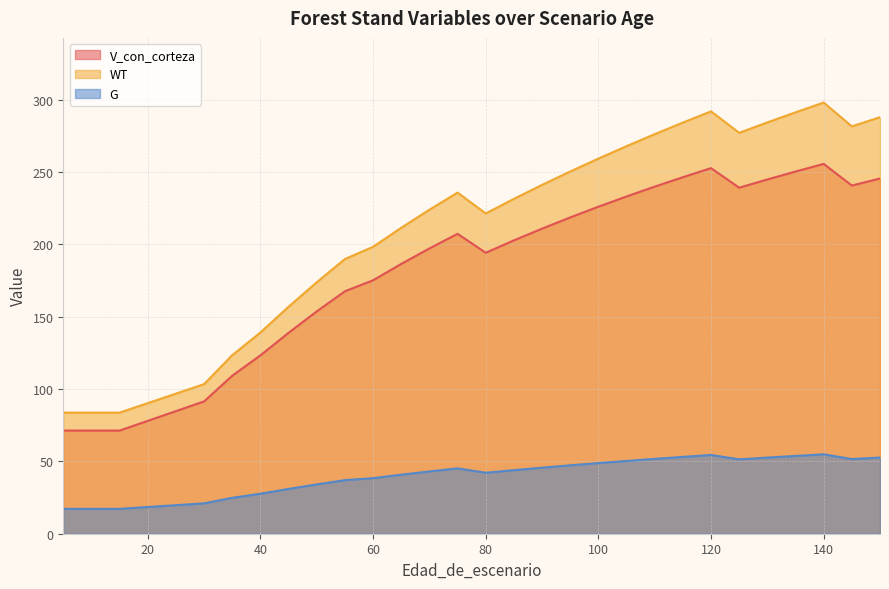

What is the value of the WT point at the 17th from the left?

231.4